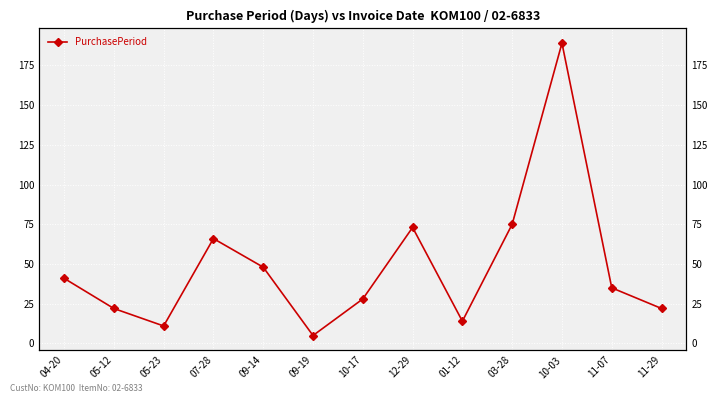

What is the change in value from 05-12 to 09-14?

+26